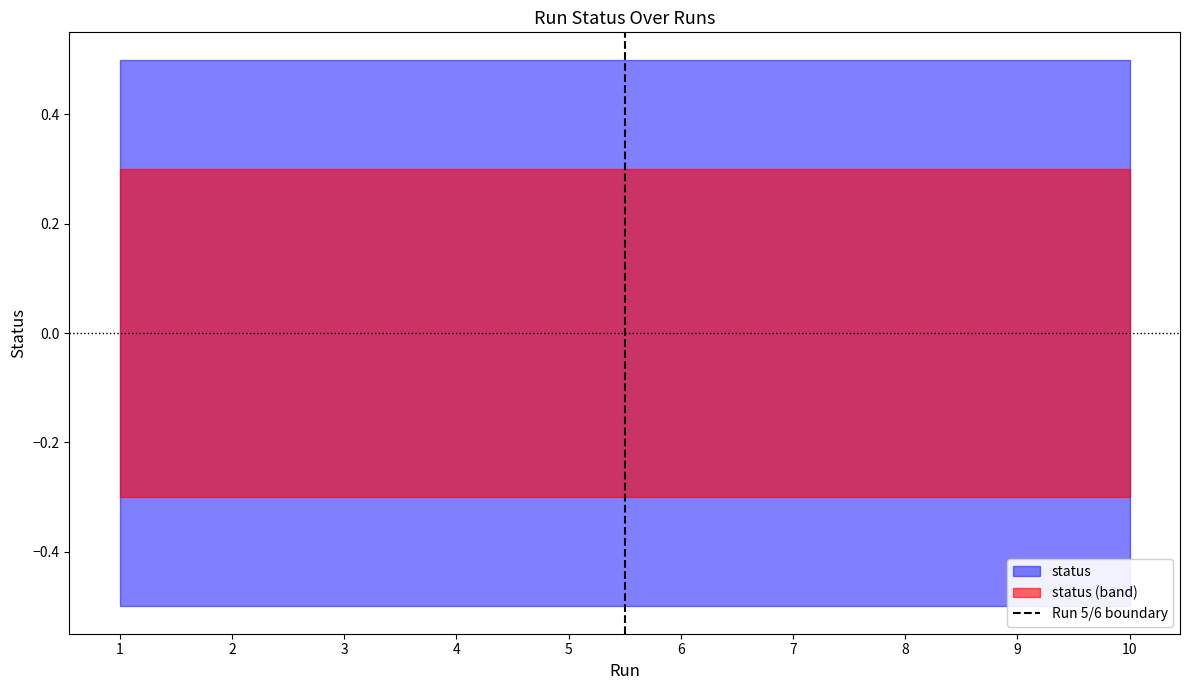

At which category does the chart reach its peak across all series?

2